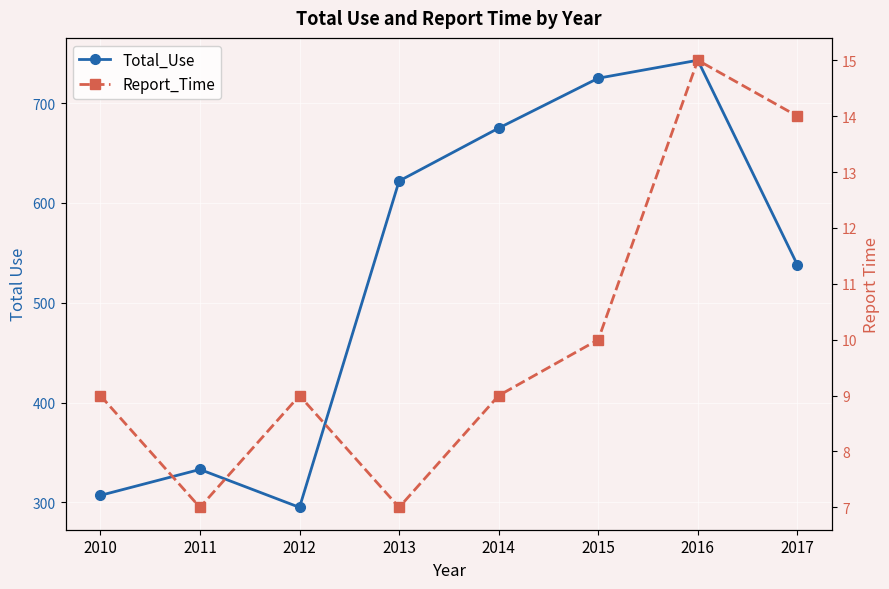

Rank the series by their maximum value, from highest to lowest.

Total_Use, Report_Time